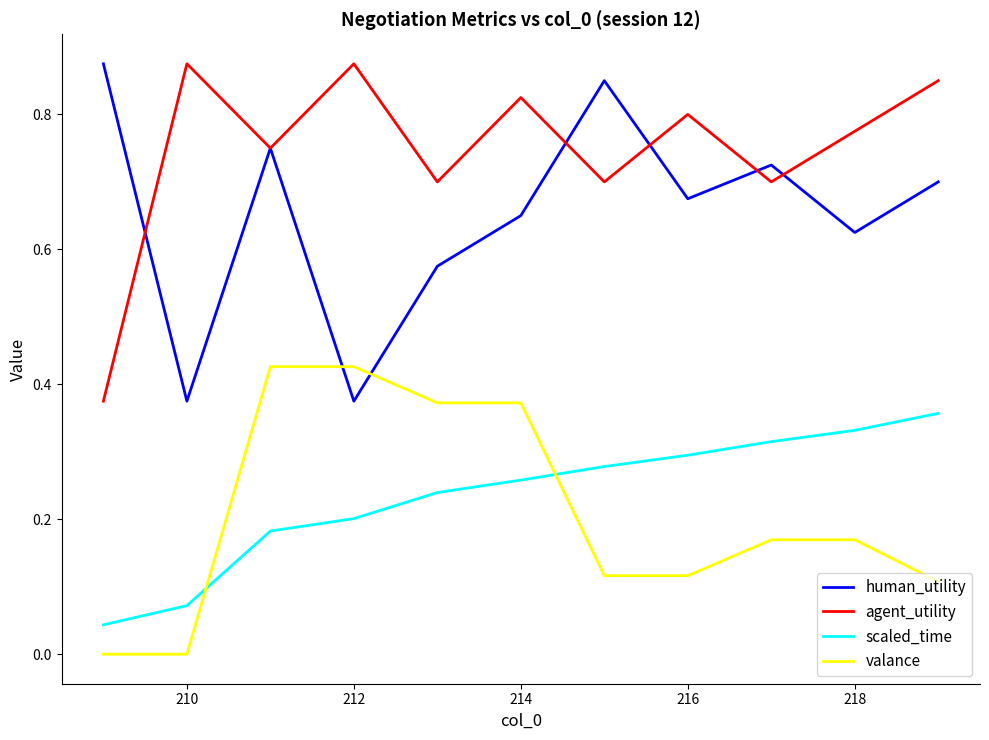

True or false: agent_utility and scaled_time cross at least once.

False